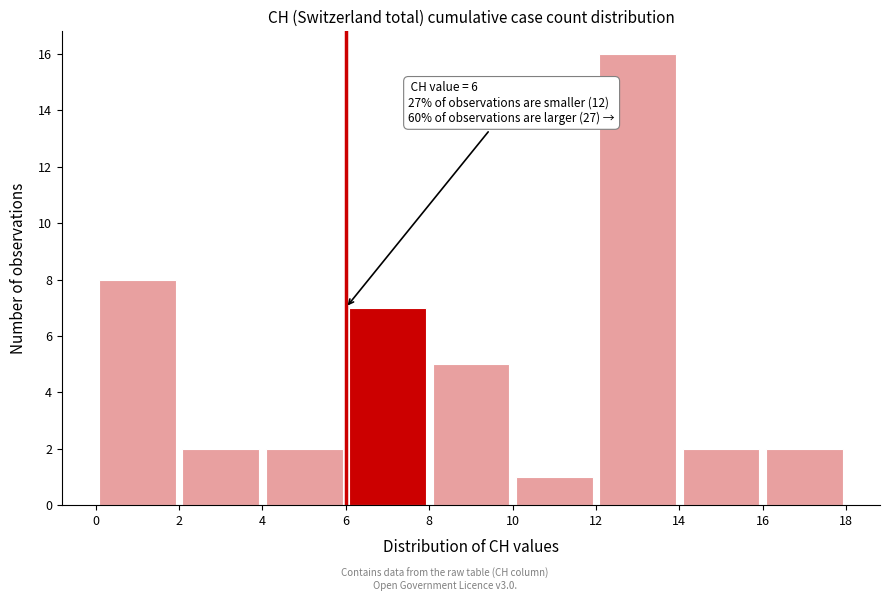

Over which range of the x-axis is the bar tallest?

12 to 14